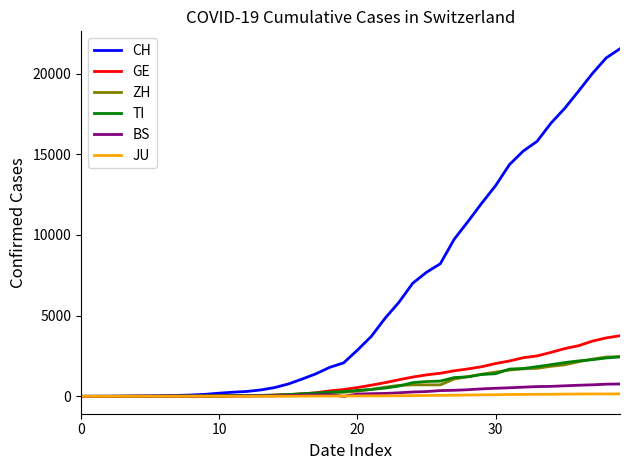

What is the highest value of the BS series?

767